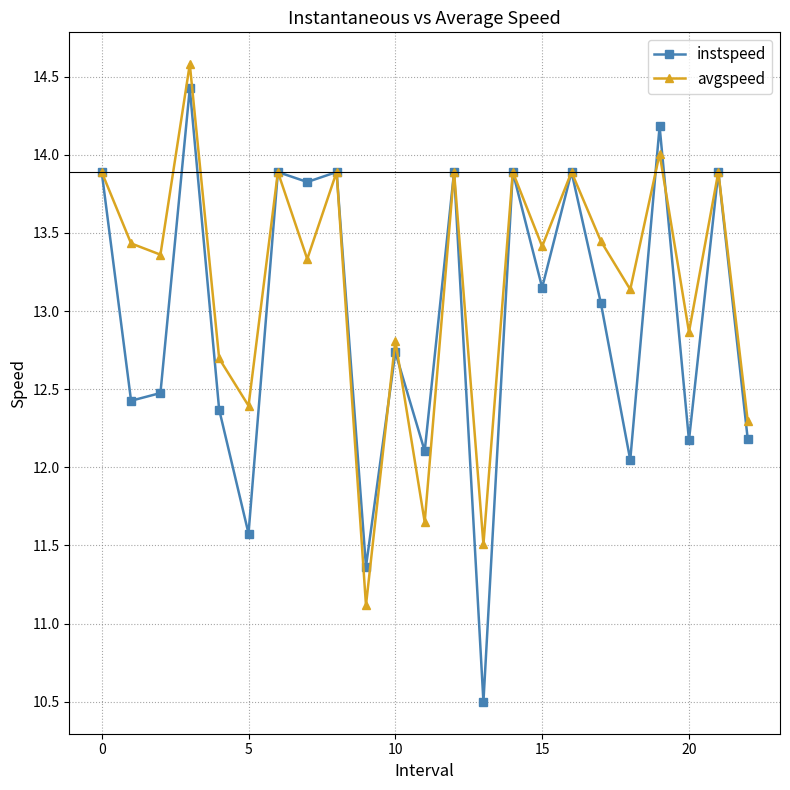

List the series in order of their overall mean, lowest first.

instspeed, avgspeed